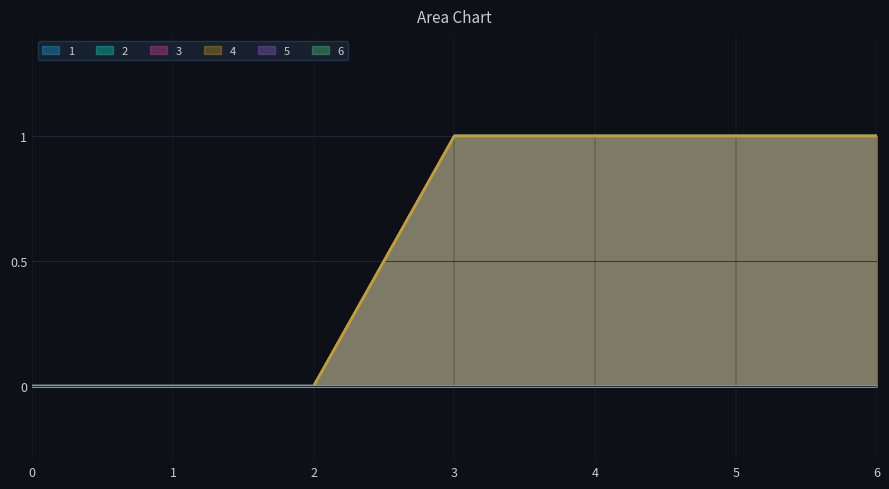

Does the chart display data point markers on the line(s)?

No